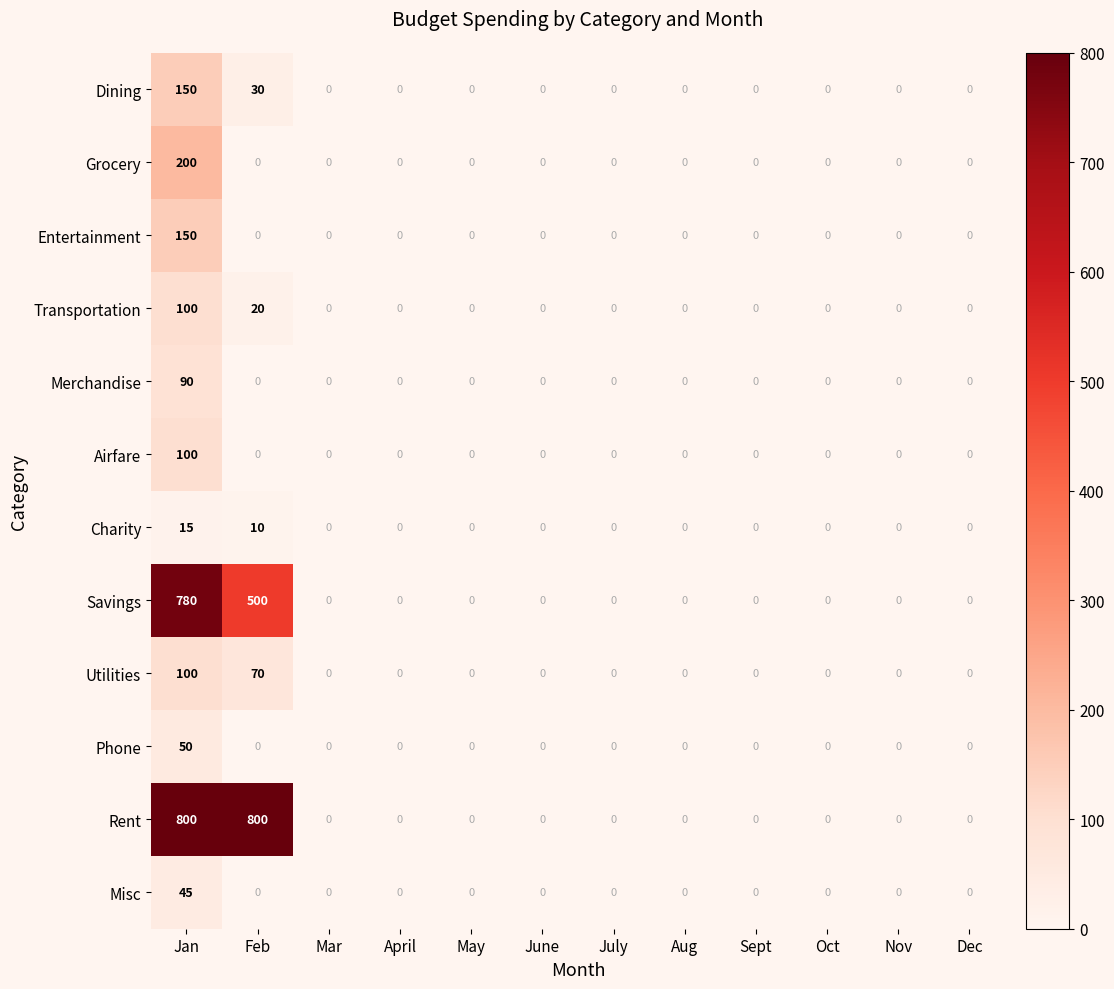

What is the difference between the maximum and second lowest values in the Merchandise series?

90